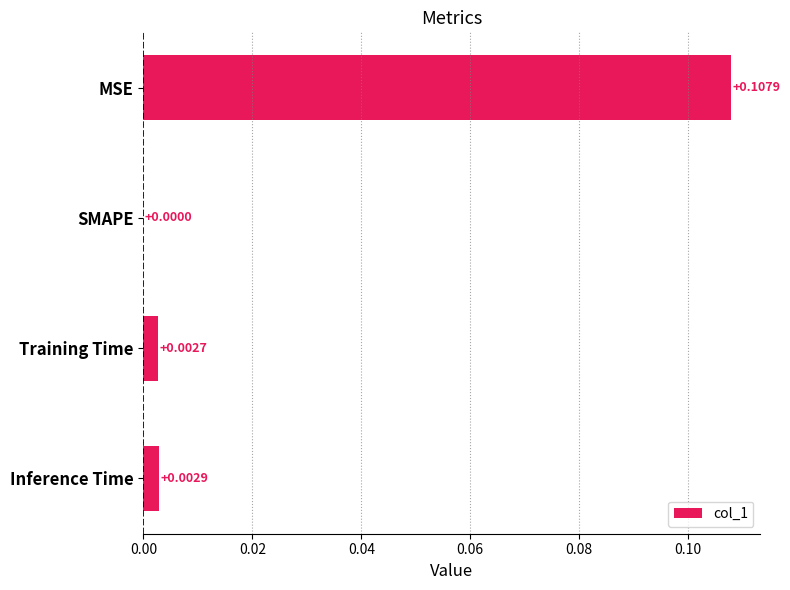

Where is the data nearest to the value 0?

SMAPE